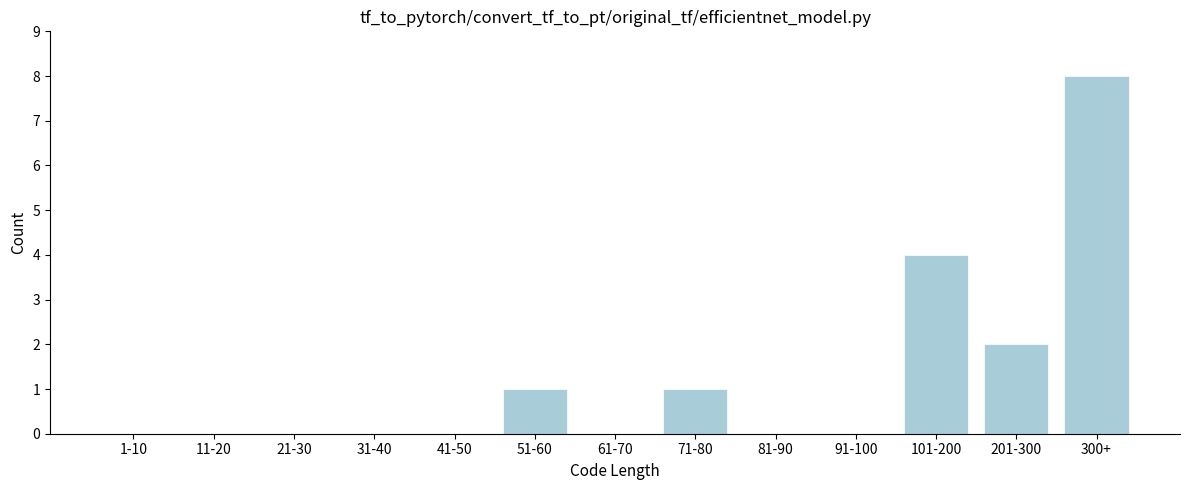

Reading right to left, what are all the values shown in this chart?

300+=8	201-300=2	101-200=4	91-100=0	81-90=0	71-80=1	61-70=0	51-60=1	41-50=0	31-40=0	21-30=0	11-20=0	1-10=0